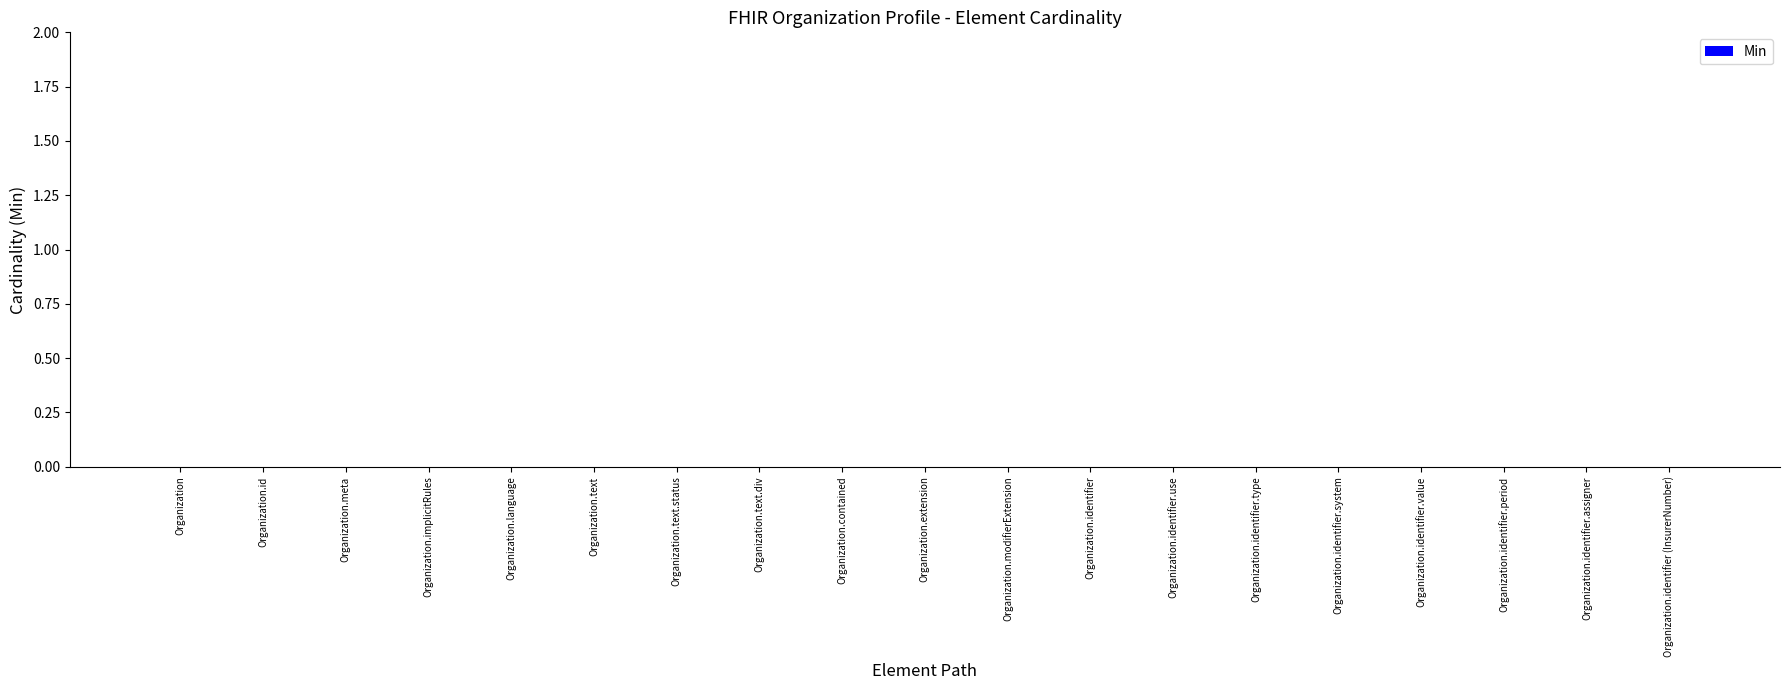

At which label does Min reach its minimum?

Organization